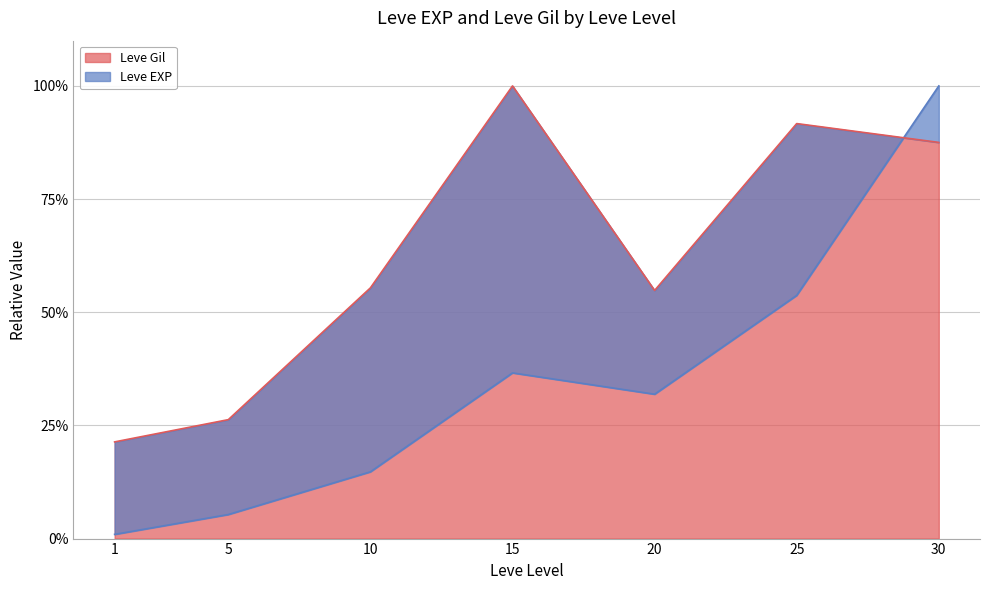

After their last crossing, which series has the higher values: Leve EXP or Leve Gil?

Leve EXP